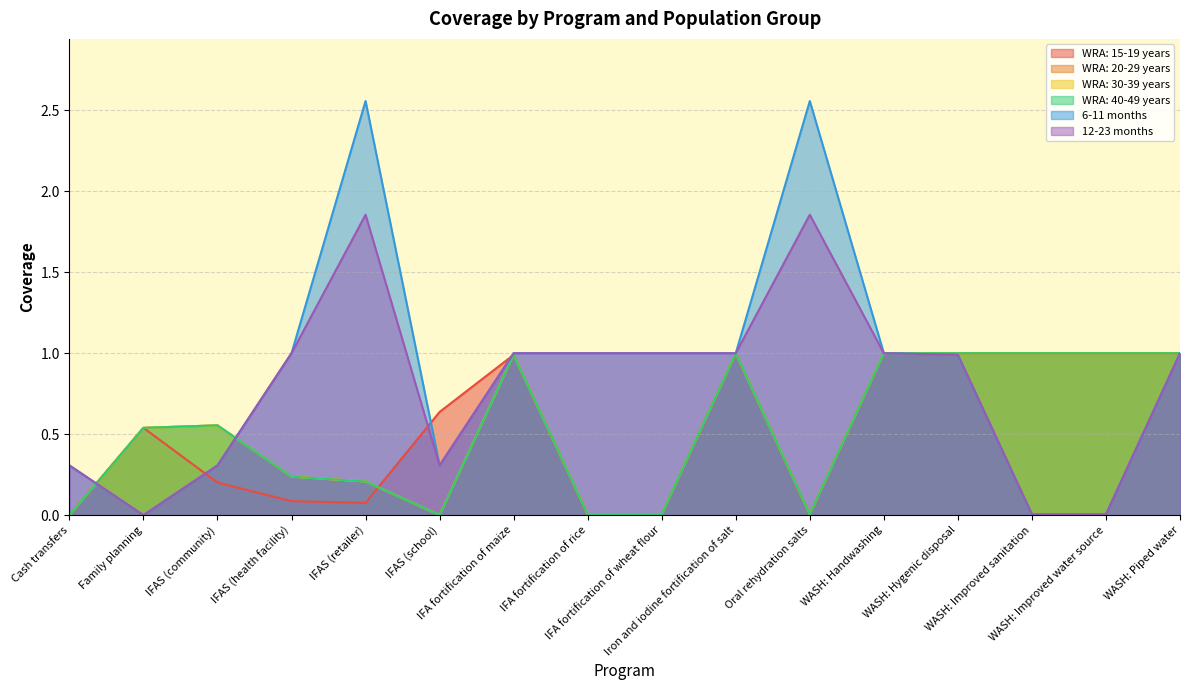

What are all the series names shown in the legend?

WRA: 15-19 years, WRA: 20-29 years, WRA: 30-39 years, WRA: 40-49 years, 6-11 months, 12-23 months